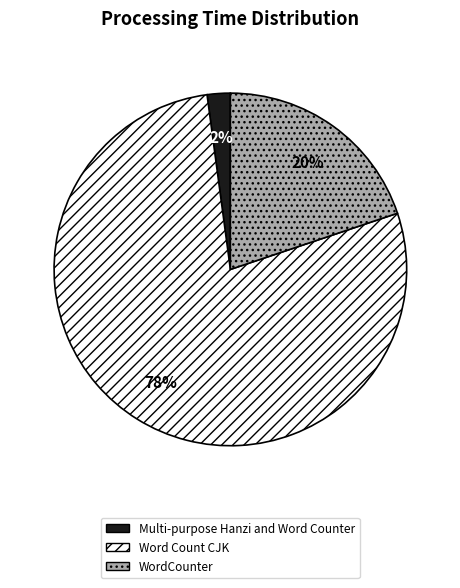

To the nearest percent, what is the difference between the Word Count CJK and Multi-purpose Hanzi and Word Counter slice percentages?

76%